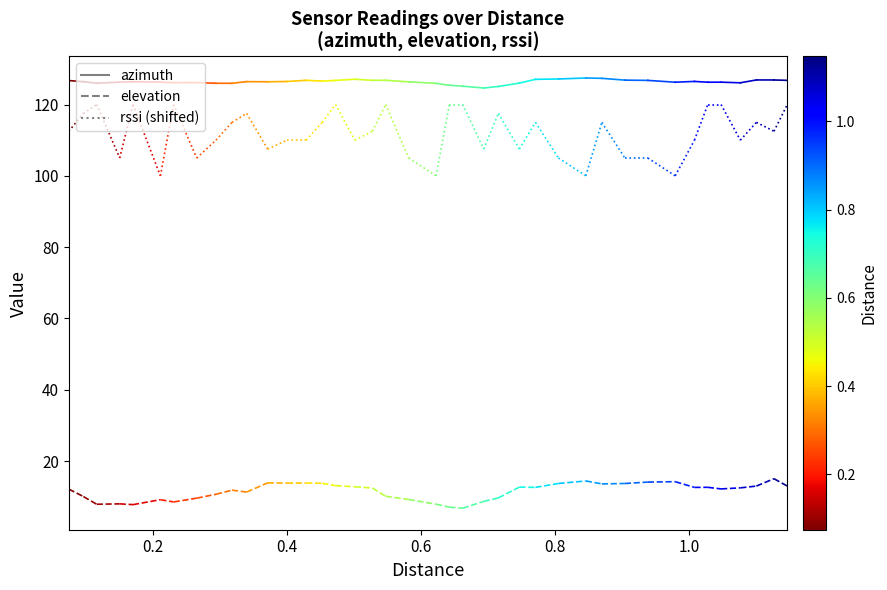

Is the value of rssi (shifted) at 0.0 greater than the value of azimuth at 0.2?

No